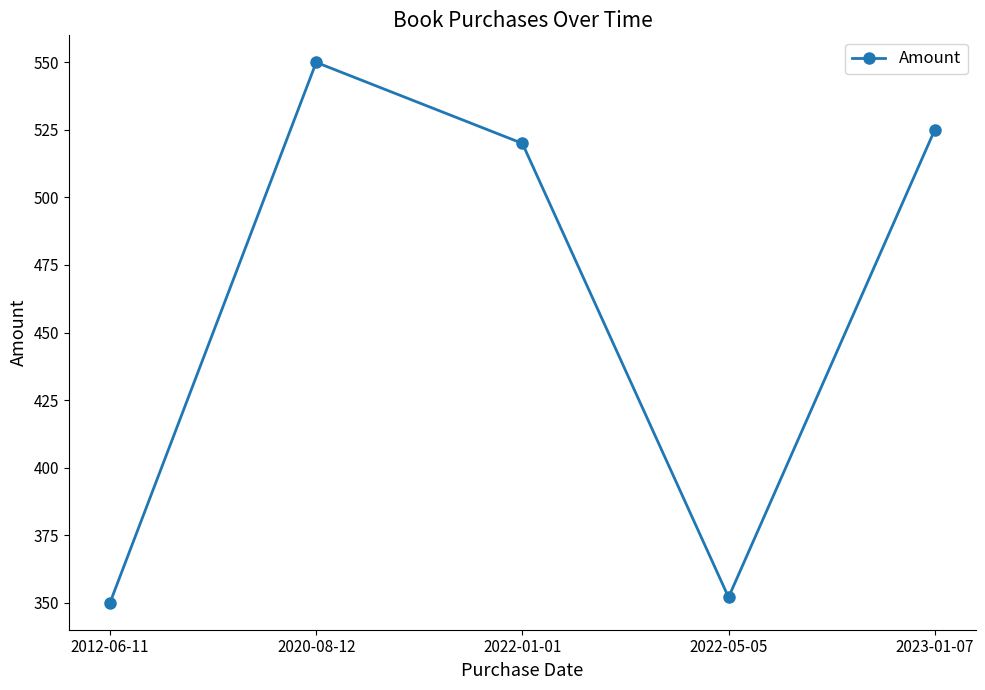

What is the ratio of the value at 2020-08-12 to the value at 2022-01-01?

1.1